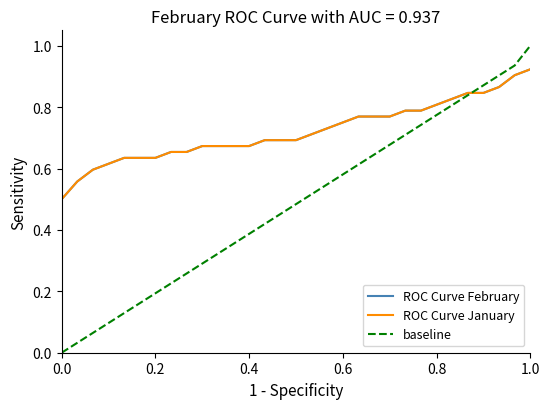

Is this an area chart (filled region under the line)?

No